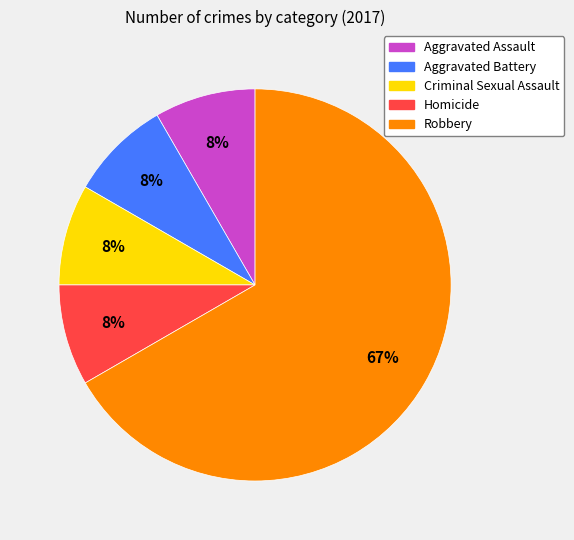

What percentage is the Criminal Sexual Assault slice, to the nearest percent?

8%